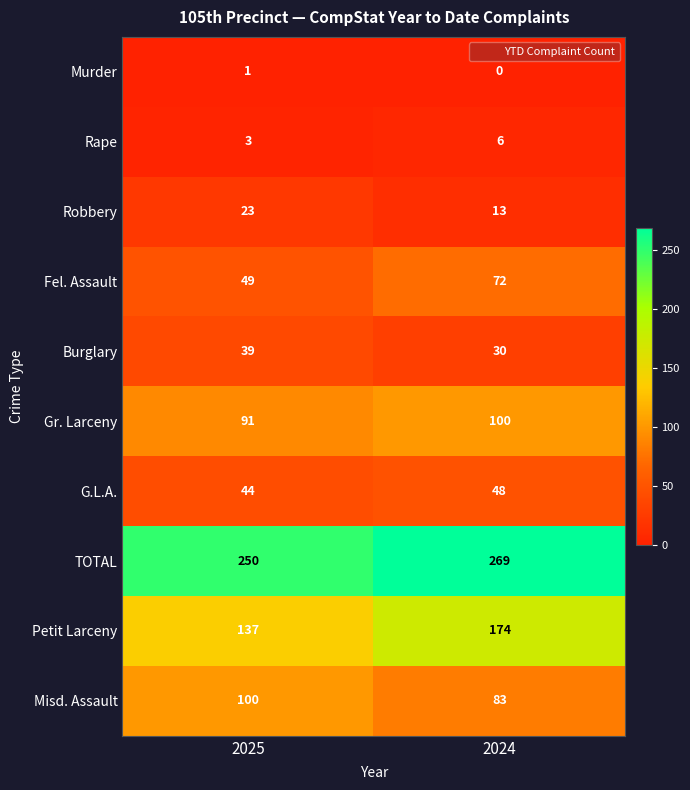

What is the sum of all G.L.A. values?

92